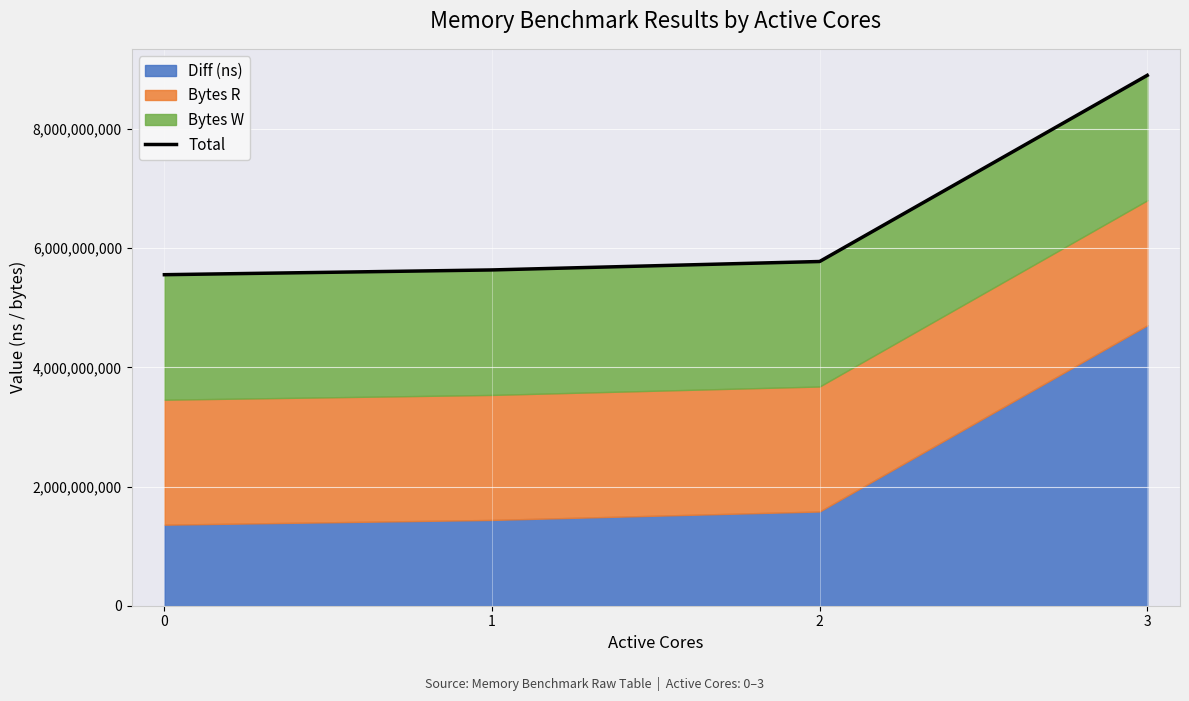

Approximately how many times larger is the value at 3 compared to 0?

1.6